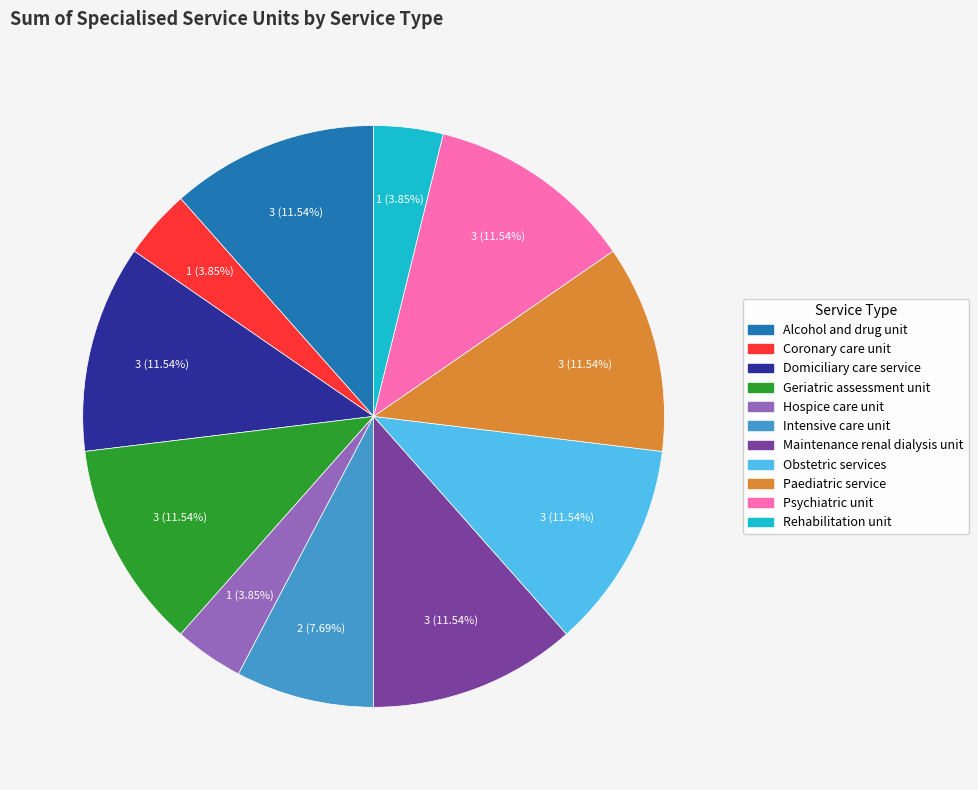

To the nearest percent, what is the combined percentage of Hospice care unit and Coronary care unit?

8%